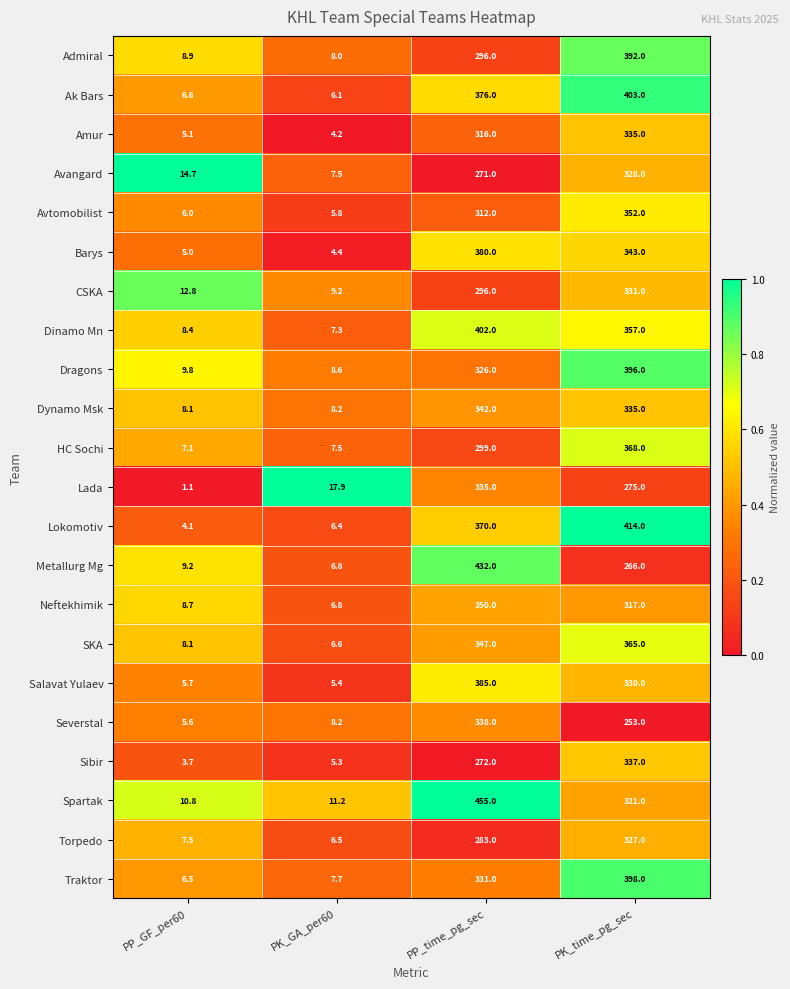

What is the total value across all series at PP_GF_per60?

163.5